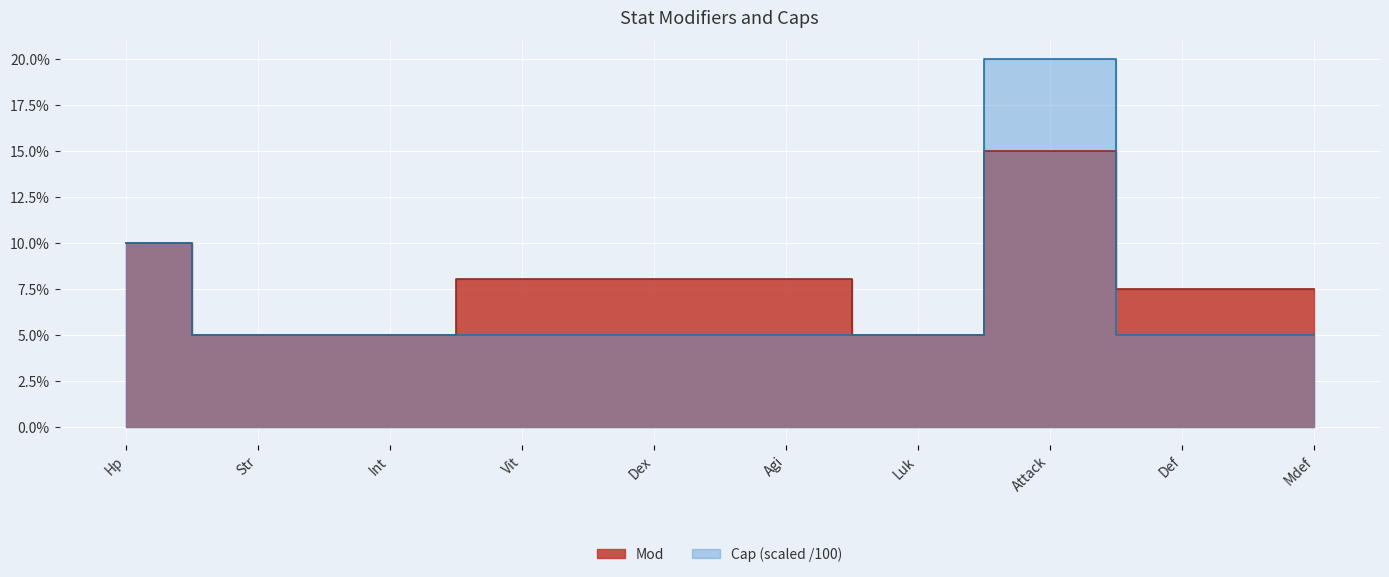

Between which two adjacent categories do Cap and Mod first intersect?

Attack and Def